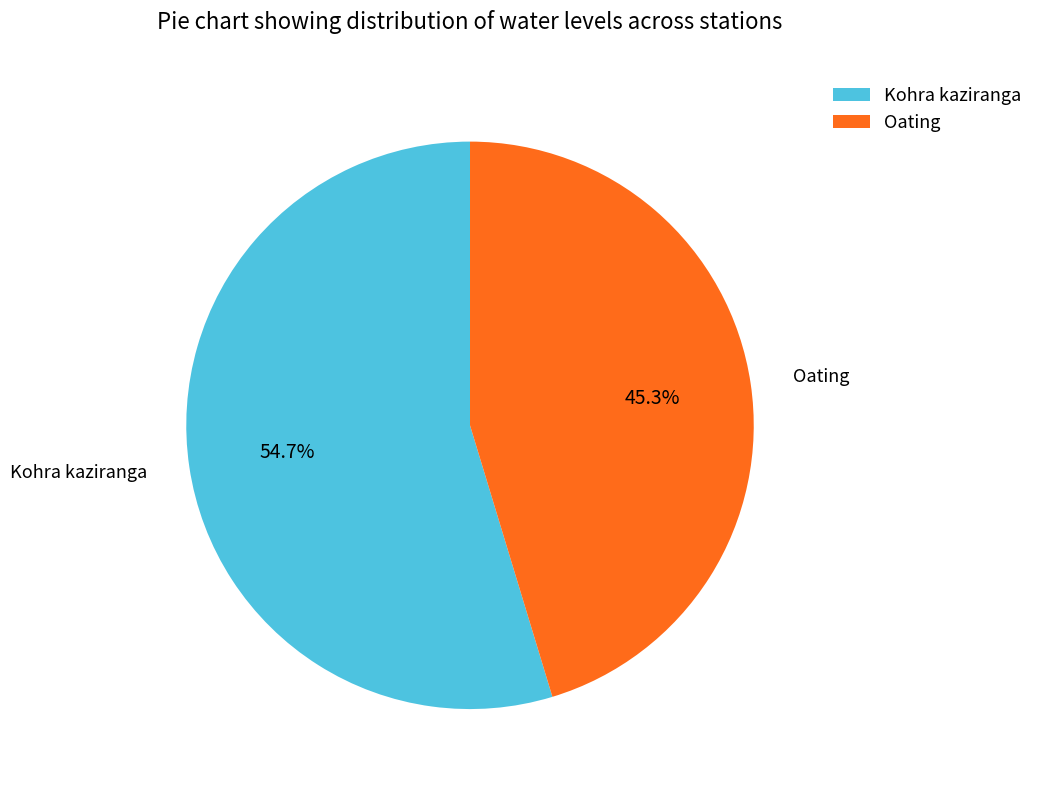

Does Oating represent more than half of the total?

No